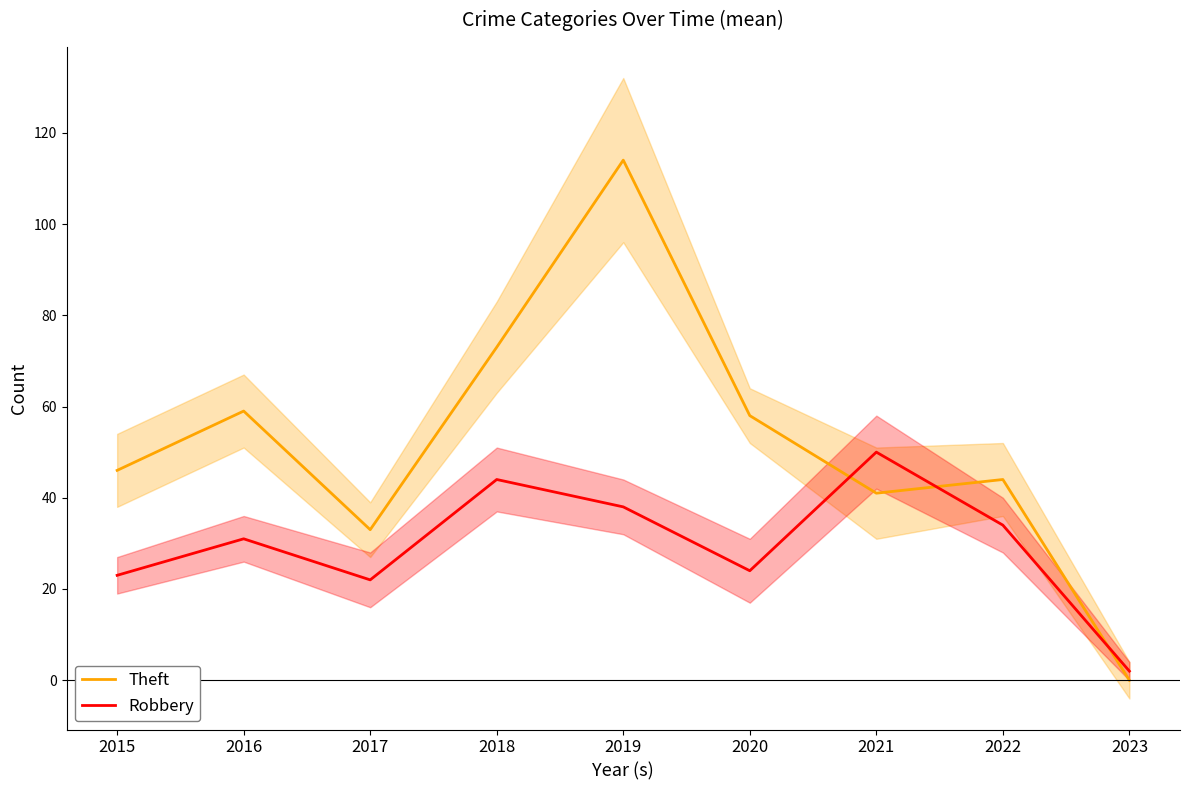

At which label is Robbery closest to 26?

2020